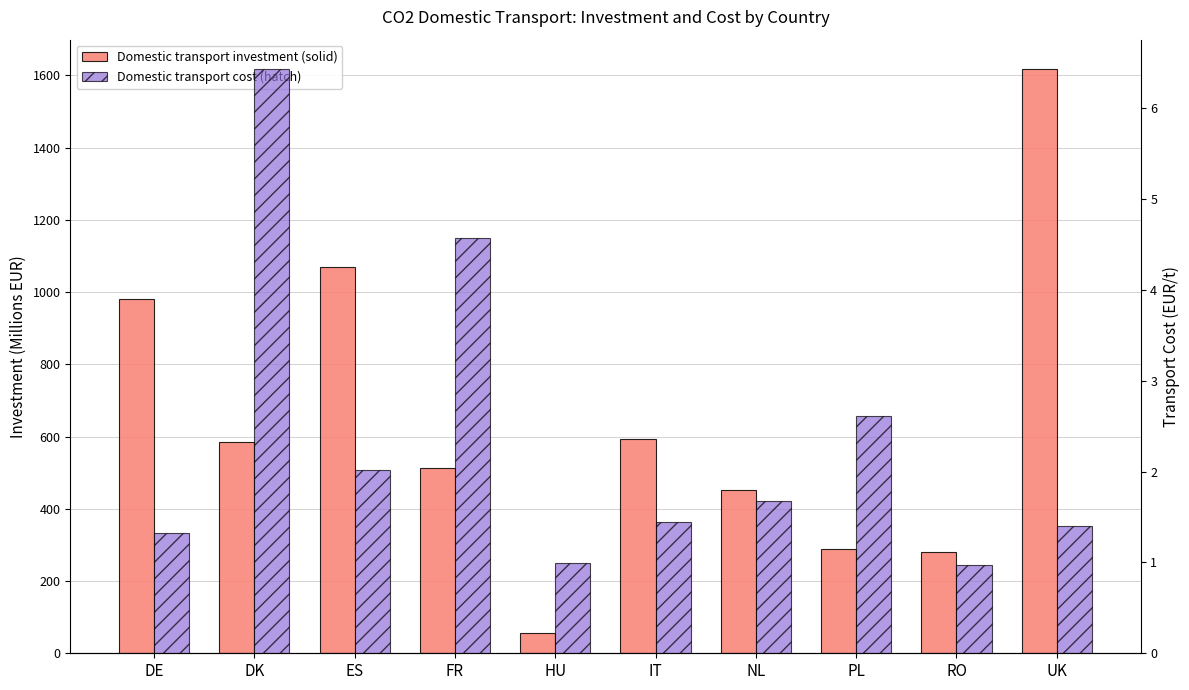

True or false: Domestic transport cost (hatch) has a value of 3.6 at PL.

False